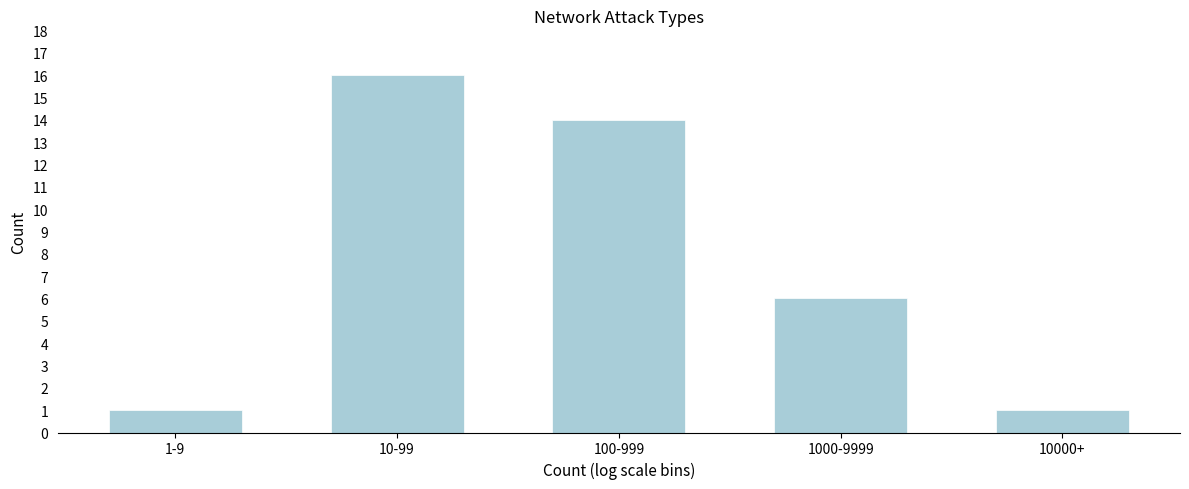

Reading left to right, list all the values displayed in this chart.

1	16	14	6	1